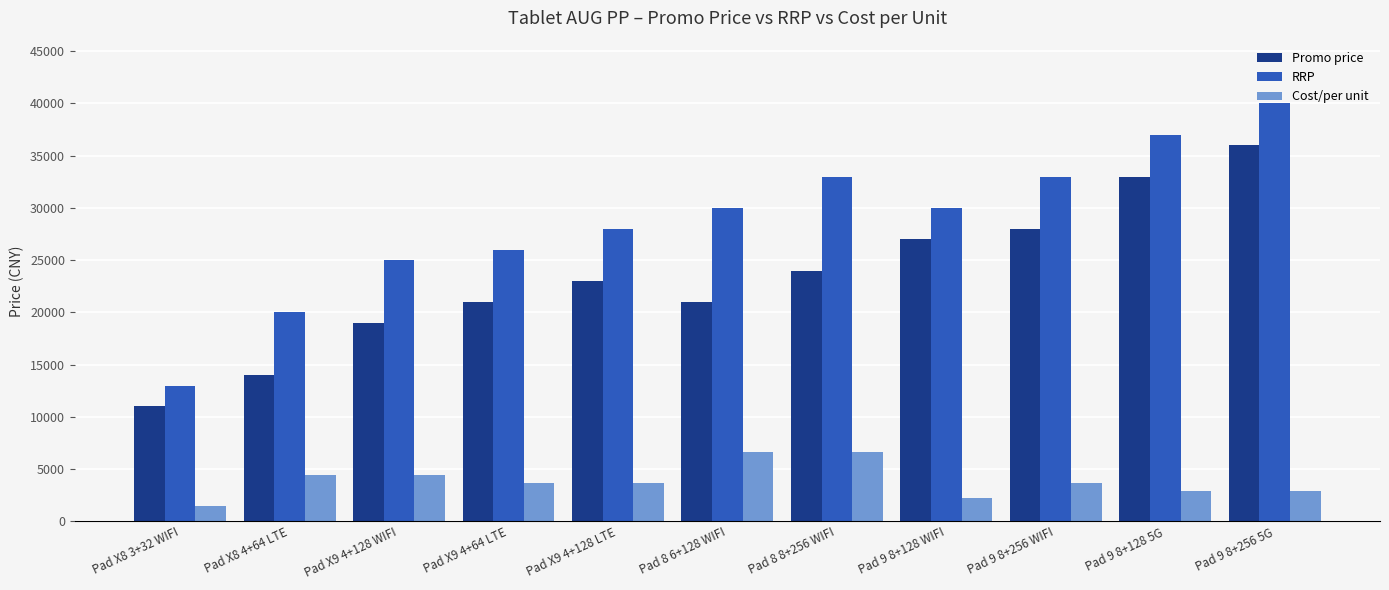

List the series in order of their peak value, lowest first.

Cost/per unit, Promo price, RRP